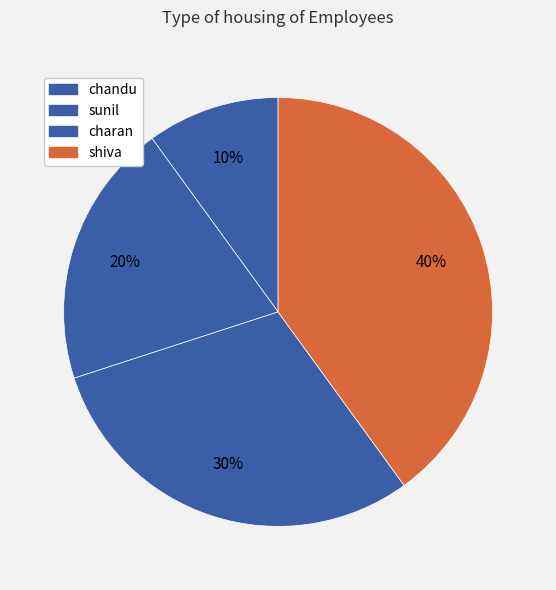

Combined, what portion of the pie is shiva and charan?

70.0%